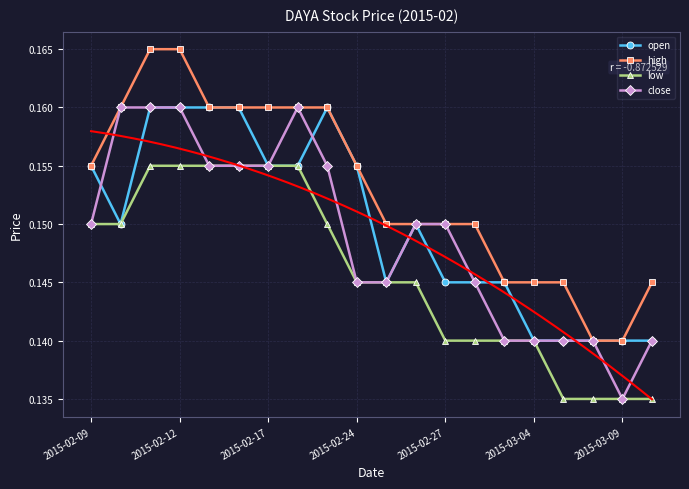

What is the minimum value shown in the chart?

0.1